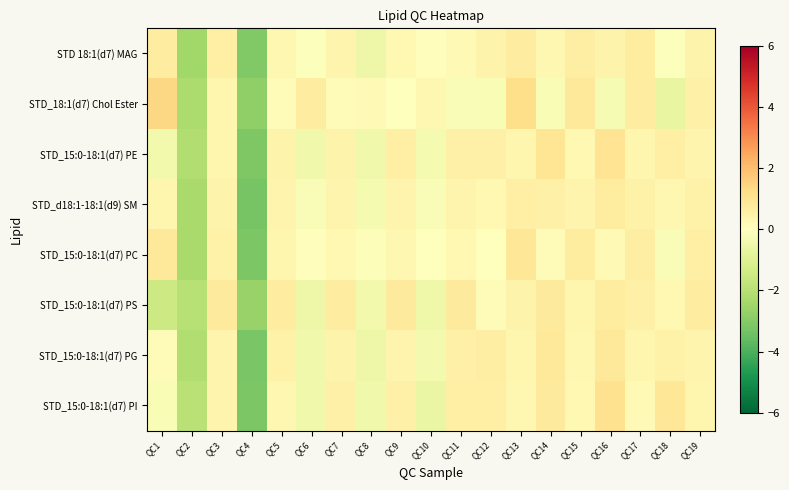

Reading left to right, list all the values displayed in this chart.

STD 18:1(d7) MAG: QC1=0.7	QC2=-2.5	QC3=0.6	QC4=-3.1	QC5=0.3	QC6=-0.1	QC7=0.4	QC8=-0.5	QC9=0.2	QC10=0.1	QC11=0.2	QC12=0.4	QC13=0.7	QC14=0.3	QC15=0.6	QC16=0.4	QC17=0.7	QC18=-0.0	QC19=0.4
STD_18:1(d7) Chol Ester: QC1=1.4	QC2=-2.2	QC3=0.3	QC4=-2.8	QC5=0.2	QC6=0.7	QC7=0.1	QC8=0.2	QC9=-0.0	QC10=0.3	QC11=-0.1	QC12=-0.2	QC13=1.2	QC14=-0.2	QC15=0.9	QC16=-0.3	QC17=0.7	QC18=-0.7	QC19=0.5
STD_15:0-18:1(d7) PE: QC1=-0.4	QC2=-2.1	QC3=0.4	QC4=-3.1	QC5=0.4	QC6=-0.4	QC7=0.5	QC8=-0.4	QC9=0.6	QC10=-0.3	QC11=0.5	QC12=0.5	QC13=0.4	QC14=0.9	QC15=0.2	QC16=1.0	QC17=0.4	QC18=0.6	QC19=0.4
STD_d18:1-18:1(d9) SM: QC1=0.4	QC2=-2.3	QC3=0.4	QC4=-3.3	QC5=0.4	QC6=-0.2	QC7=0.4	QC8=-0.3	QC9=0.4	QC10=-0.2	QC11=0.4	QC12=0.3	QC13=0.6	QC14=0.5	QC15=0.4	QC16=0.7	QC17=0.5	QC18=0.3	QC19=0.5
STD_15:0-18:1(d7) PC: QC1=0.9	QC2=-2.3	QC3=0.5	QC4=-3.2	QC5=0.4	QC6=0.0	QC7=0.3	QC8=-0.1	QC9=0.3	QC10=-0.0	QC11=0.2	QC12=-0.0	QC13=0.9	QC14=0.1	QC15=0.7	QC16=0.2	QC17=0.7	QC18=-0.2	QC19=0.6
STD_15:0-18:1(d7) PS: QC1=-1.5	QC2=-2.0	QC3=0.8	QC4=-2.7	QC5=0.7	QC6=-0.5	QC7=0.7	QC8=-0.4	QC9=0.8	QC10=-0.5	QC11=0.8	QC12=0.1	QC13=0.4	QC14=0.8	QC15=0.3	QC16=0.7	QC17=0.5	QC18=0.3	QC19=0.7
STD_15:0-18:1(d7) PG: QC1=0.1	QC2=-2.1	QC3=0.4	QC4=-3.2	QC5=0.5	QC6=-0.4	QC7=0.5	QC8=-0.6	QC9=0.4	QC10=-0.3	QC11=0.5	QC12=0.6	QC13=0.4	QC14=0.9	QC15=0.3	QC16=0.8	QC17=0.4	QC18=0.5	QC19=0.4
STD_15:0-18:1(d7) PI: QC1=-0.2	QC2=-1.9	QC3=0.4	QC4=-3.1	QC5=0.3	QC6=-0.4	QC7=0.5	QC8=-0.4	QC9=0.5	QC10=-0.6	QC11=0.6	QC12=0.6	QC13=0.3	QC14=0.8	QC15=0.3	QC16=1.1	QC17=0.2	QC18=0.9	QC19=0.3